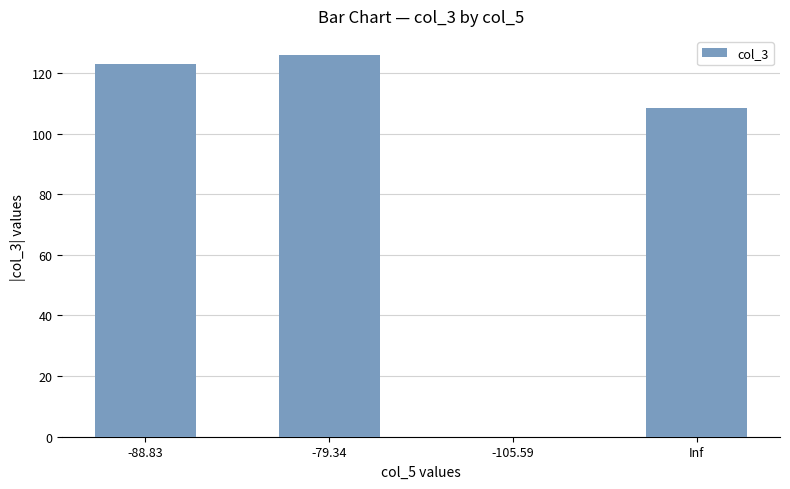

Where does the data first go above 108?

-88.83